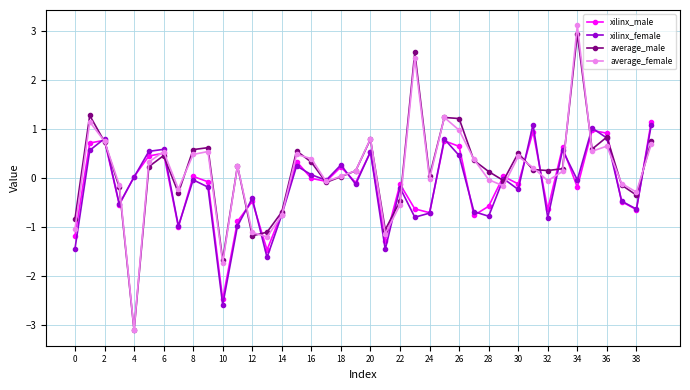

What is the value of the xilinx_female point at the 37th from the left?

0.8